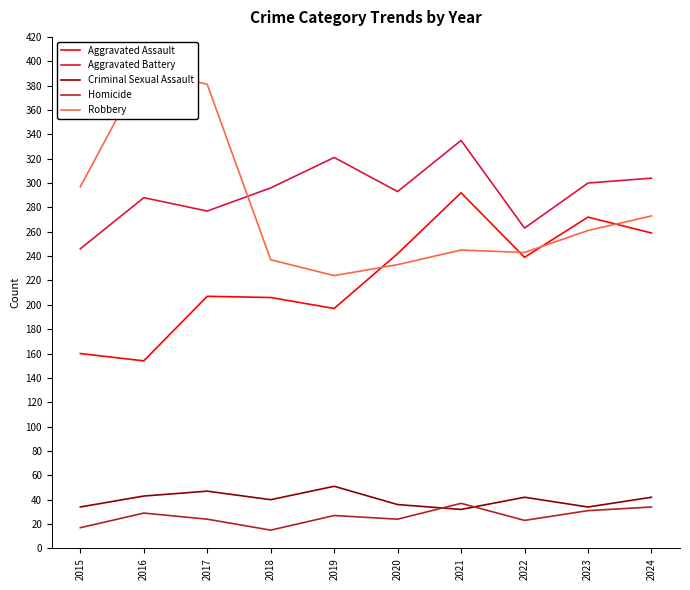

Read the Aggravated Battery value at 2017.

277